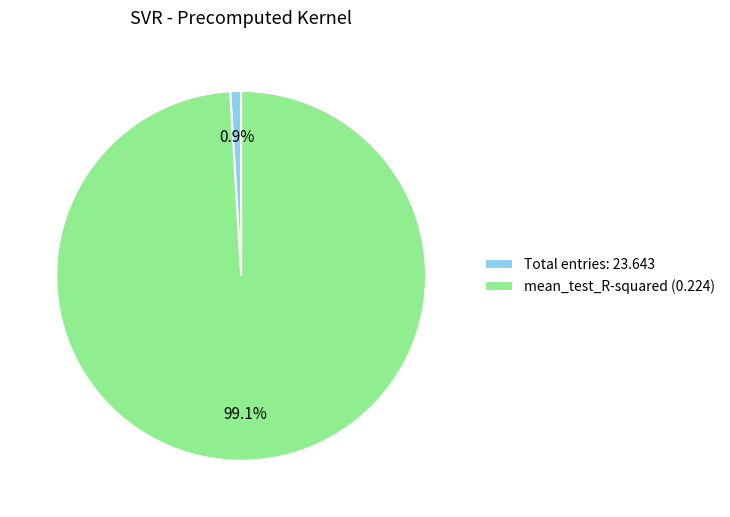

Which has a higher value, Total entries: 23.643 or mean_test_R-squared (0.224)?

mean_test_R-squared (0.224)